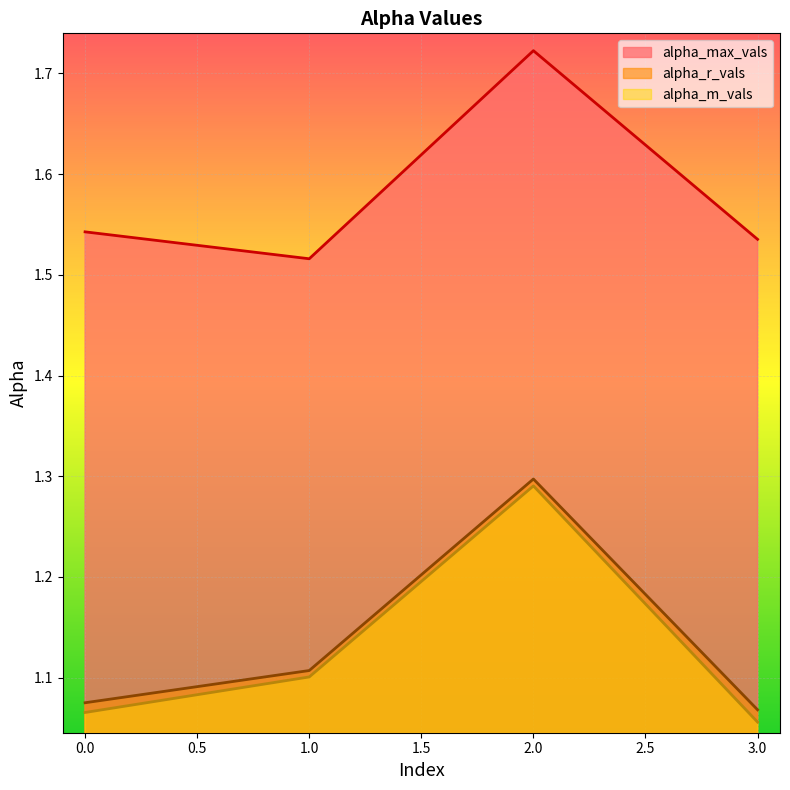

What are all the series names shown in the legend?

alpha_max_vals, alpha_r_vals, alpha_m_vals